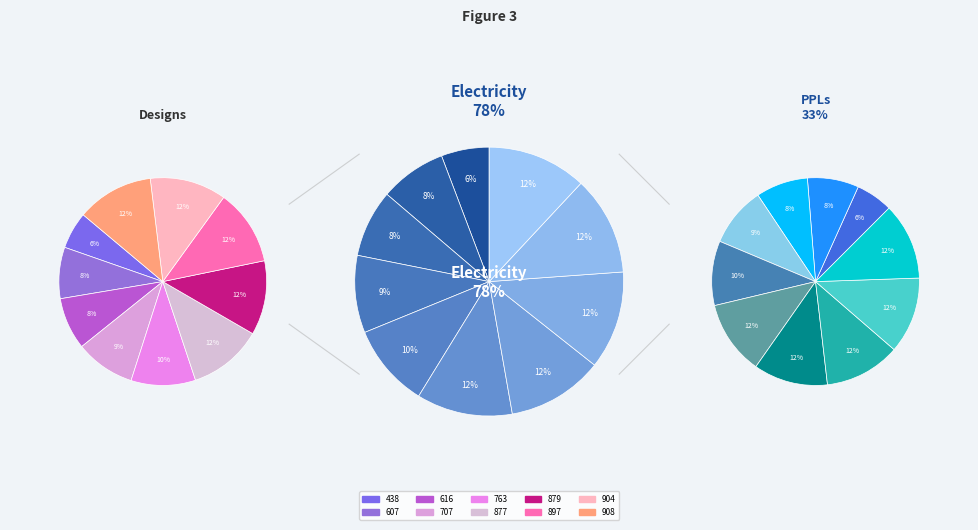

To the nearest percent, what is the difference between the 616 and 438 slice percentages?

2%